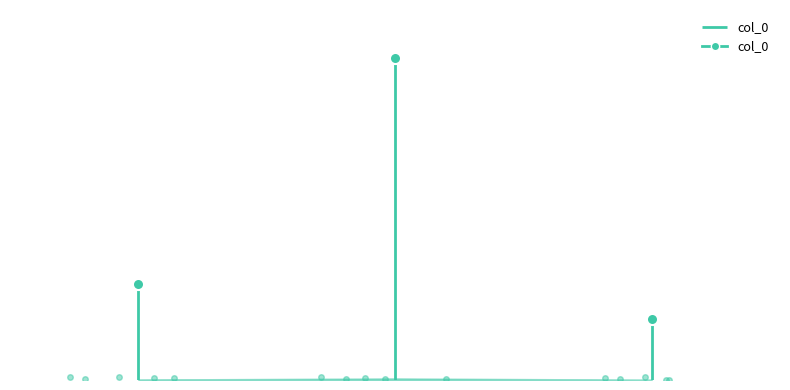

The value at 江城子　少日游戏事不无，未必付情，迨今忆之，始觉怆然，此境至难为怀 is 460561. True or false?

True